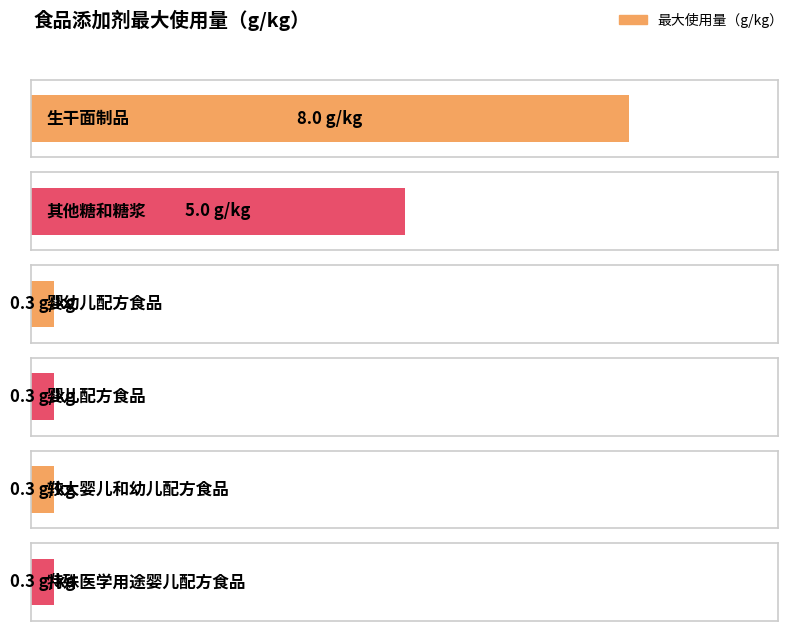

At which category does the chart reach its peak across all series?

生干面制品